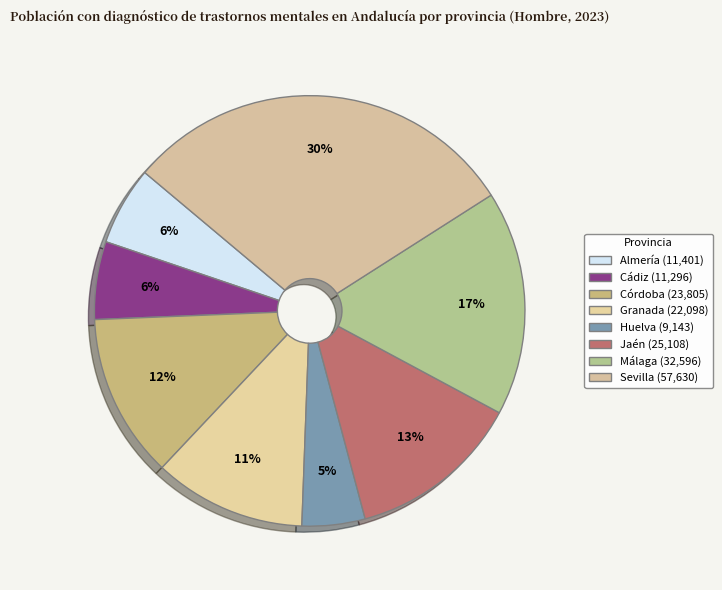

Is it true that Almería is 1% of the pie?

False